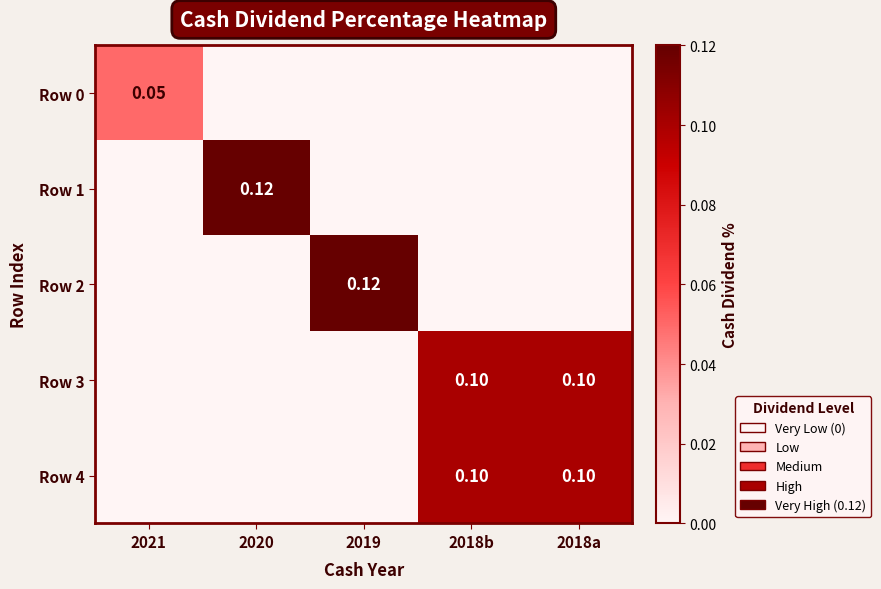

At which category is the sum across all series the highest?

2018b